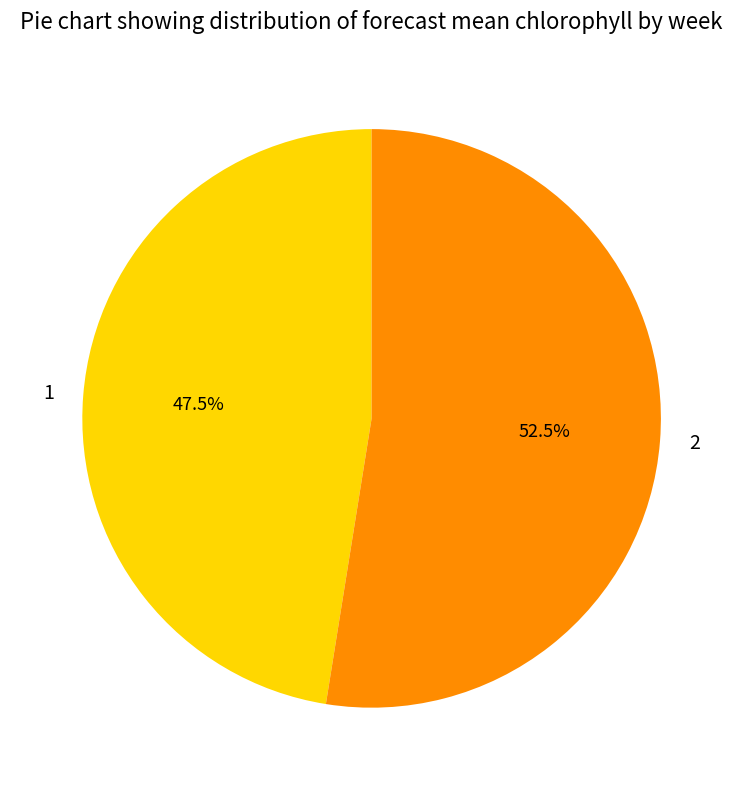

What is the largest slice in the pie chart?

2